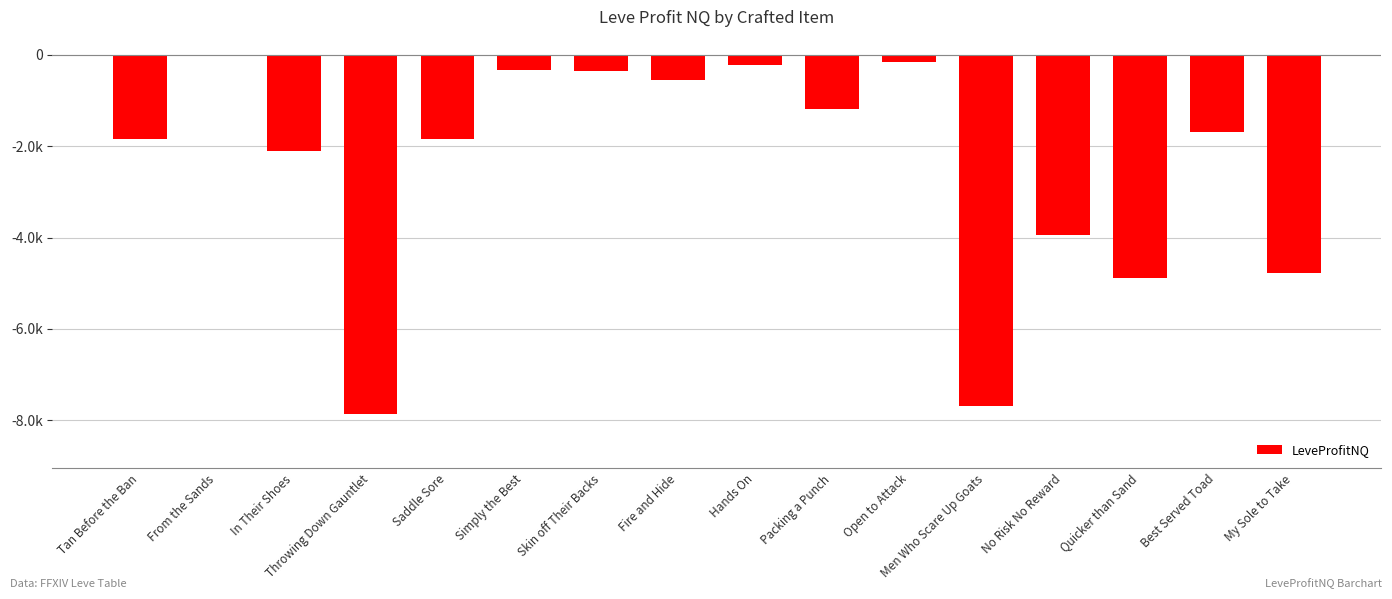

How many bars are there in total?

16